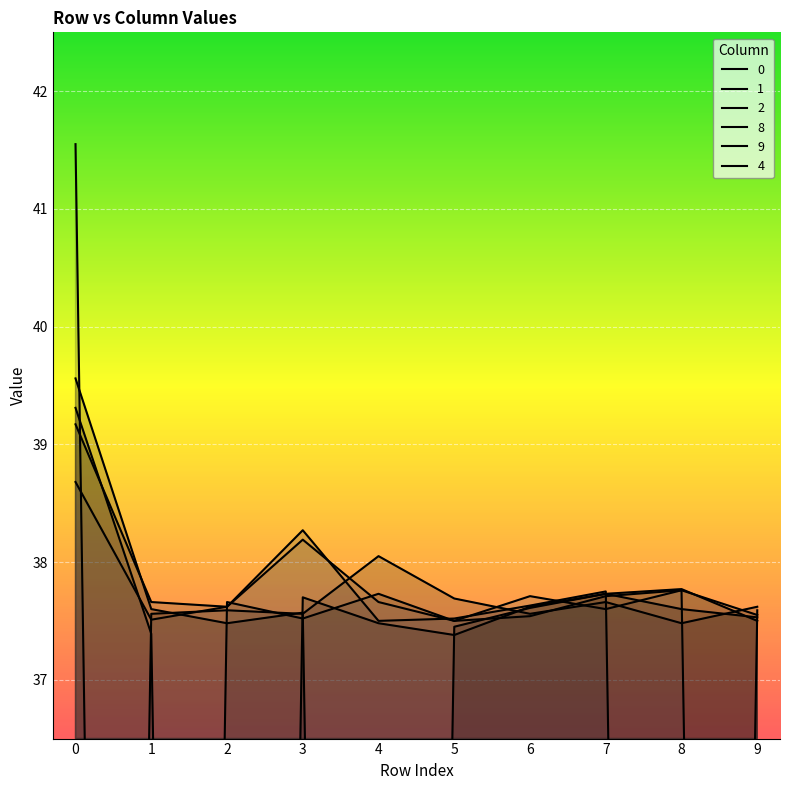

What is the difference between the 0 values at 1 and 0?

37.6